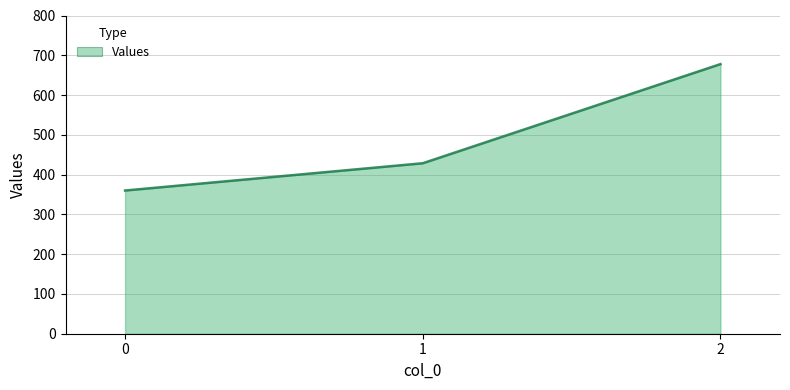

True or false: the data shows 177.7 at 2.

False